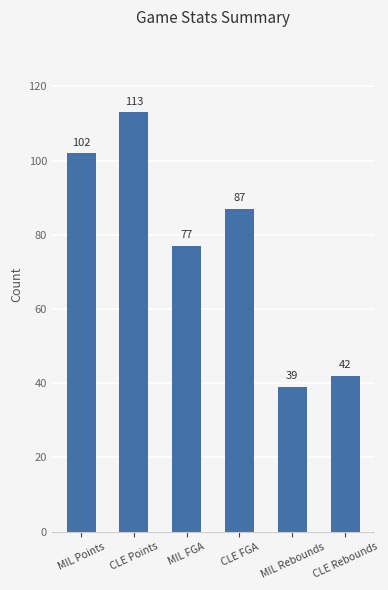

What is the ratio of the value at MIL FGA to the value at MIL Points?

0.8